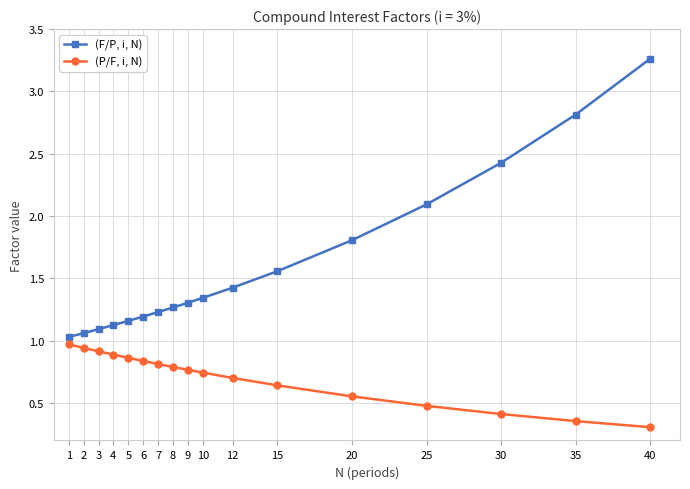

What is the difference between the (P/F, i, N) values at 5 and 15?

0.2